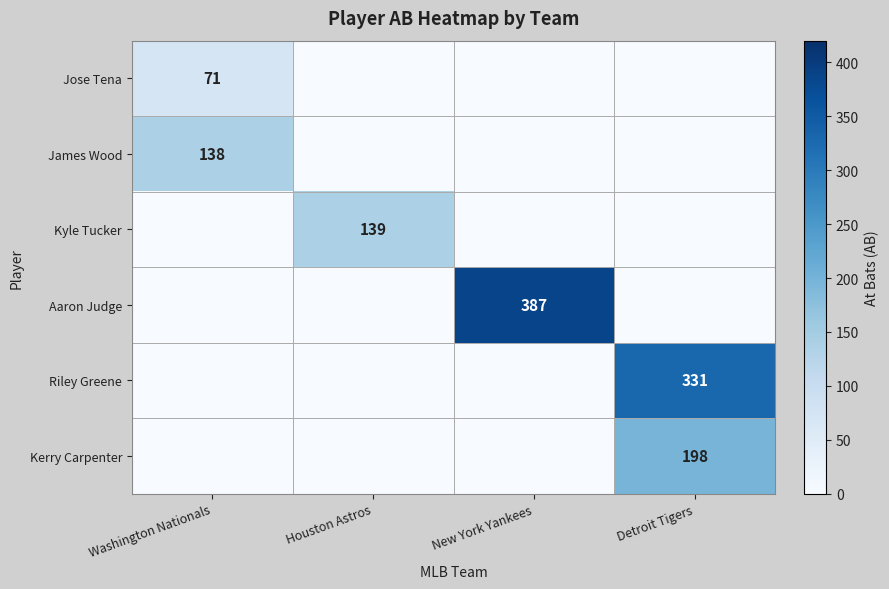

The value of Kyle Tucker at Houston Astros is 139. True or false?

True